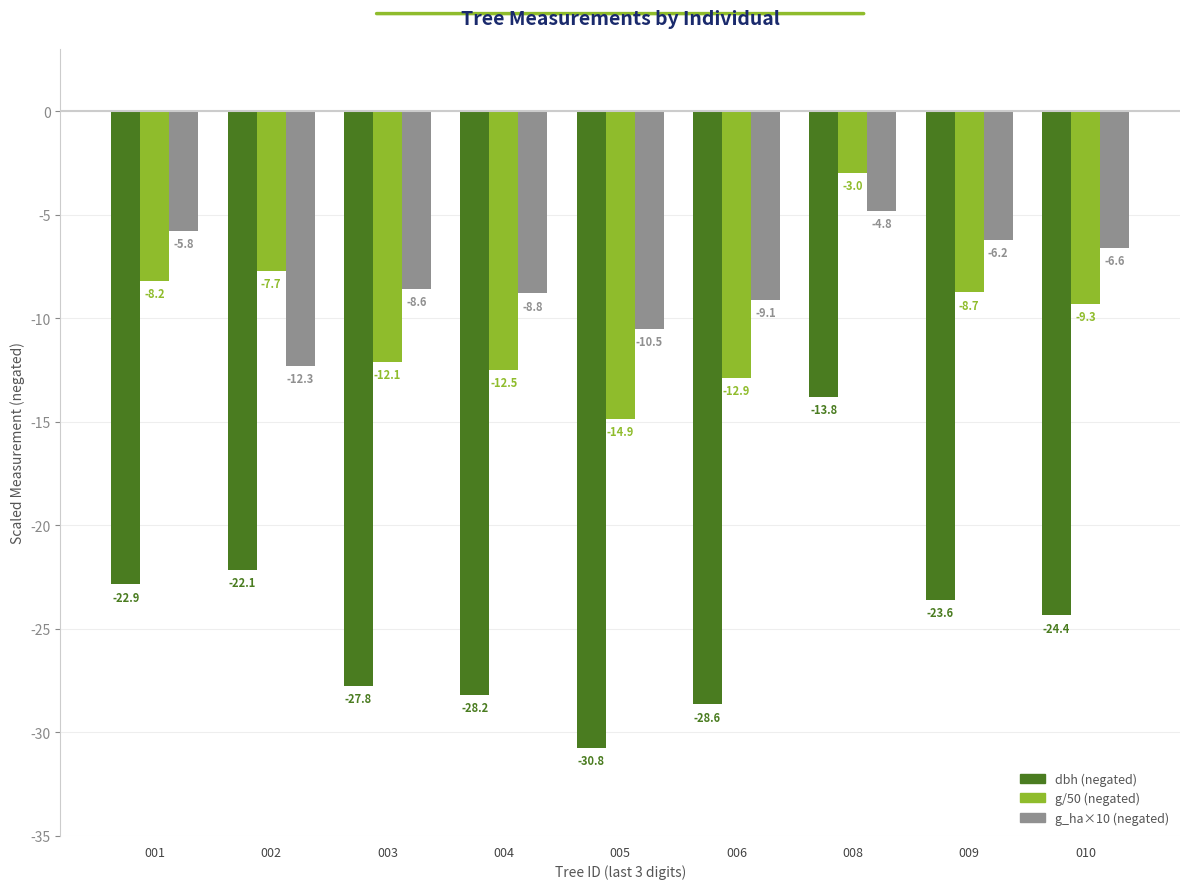

What is the spread (max minus min) of values at 004?

19.4